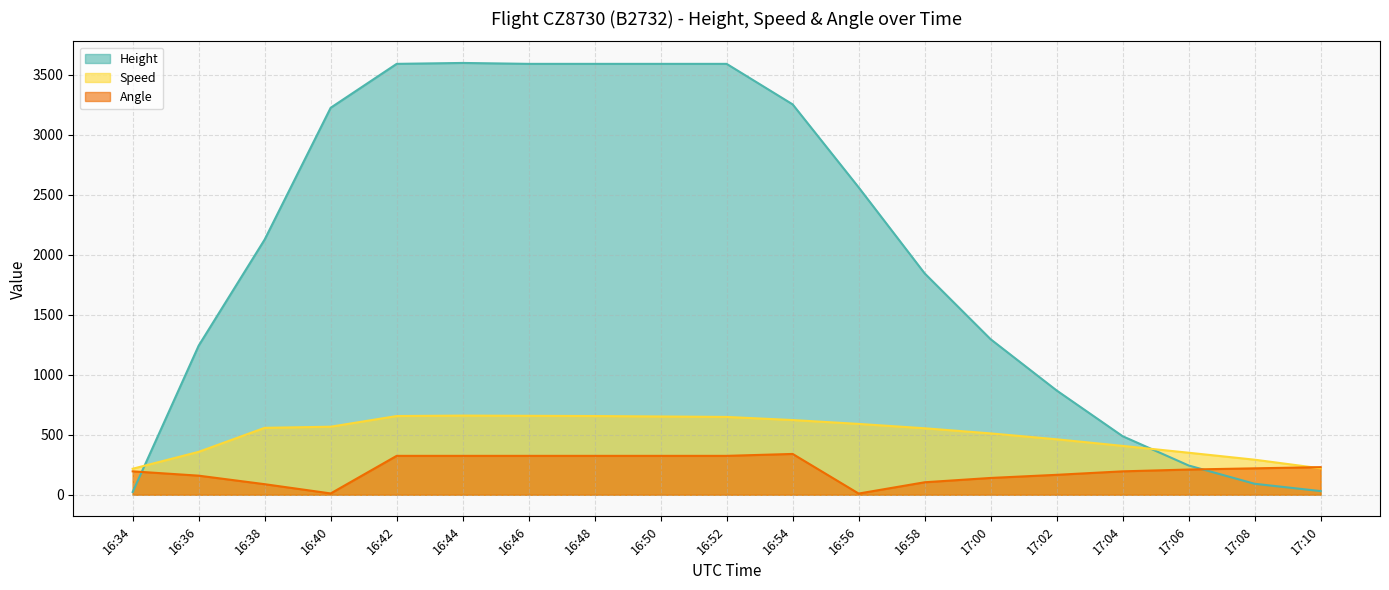

True or false: Height has more than 2 points higher than both neighbors.

False